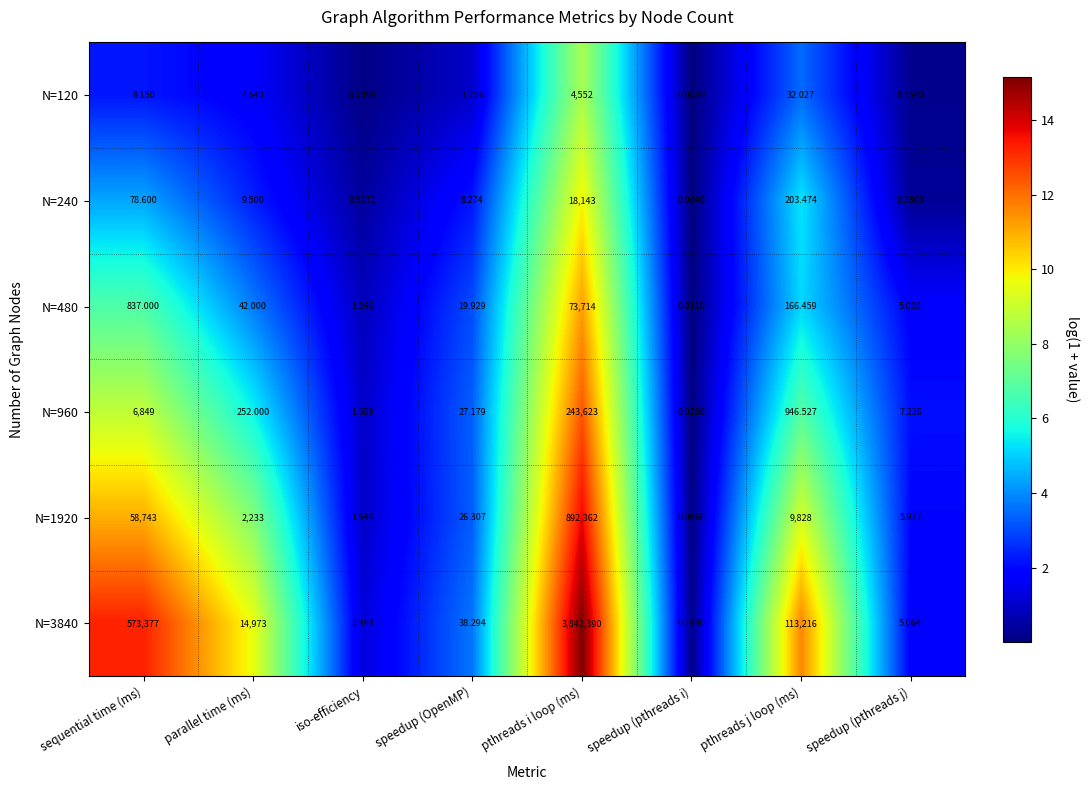

How many data points does each series have?

8